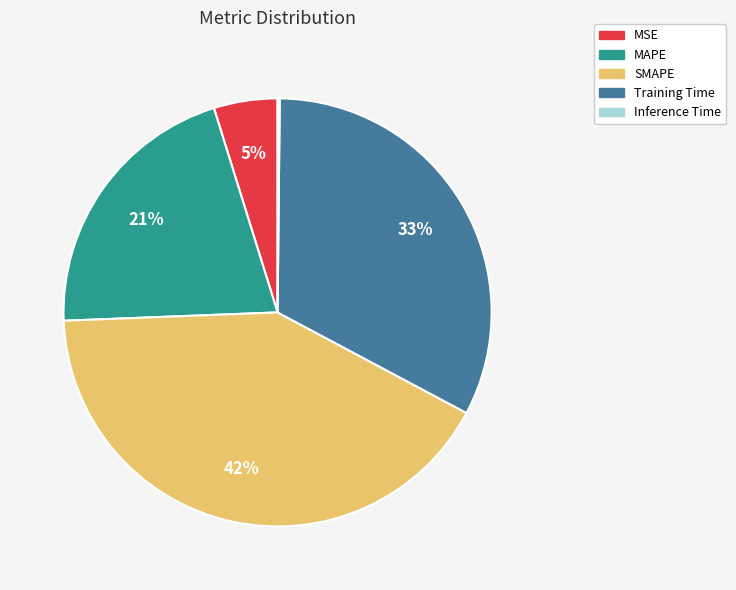

To the nearest percent, what percentage of the pie is SMAPE?

42%